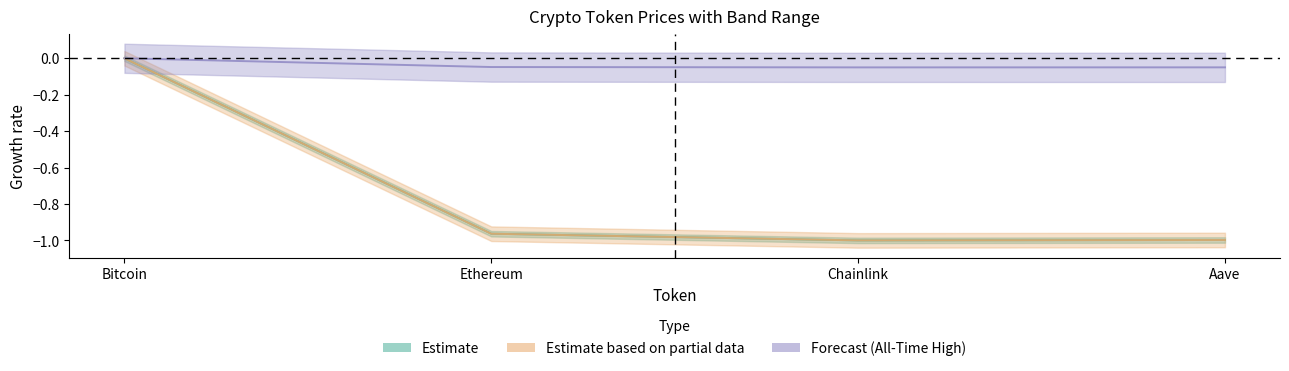

True or false: price and allTimeHigh cross at least once.

False